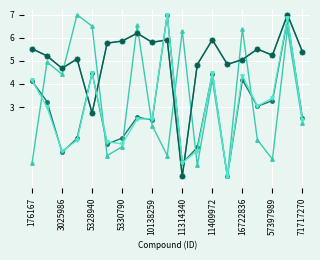

Is this an area chart (filled region under the line)?

No